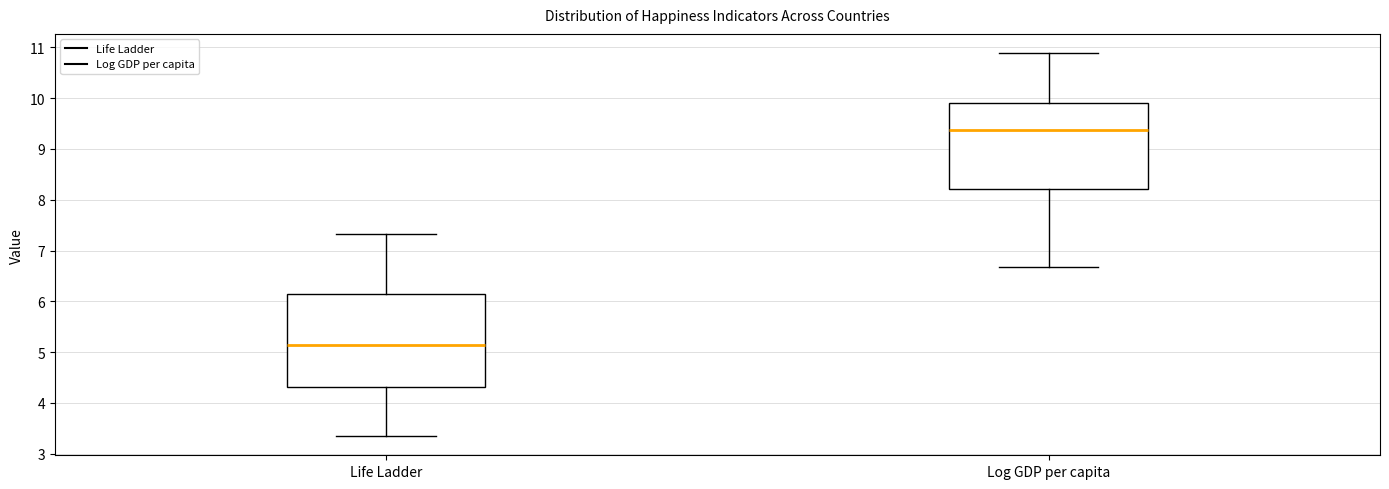

Which box's median line is the lowest?

Life Ladder